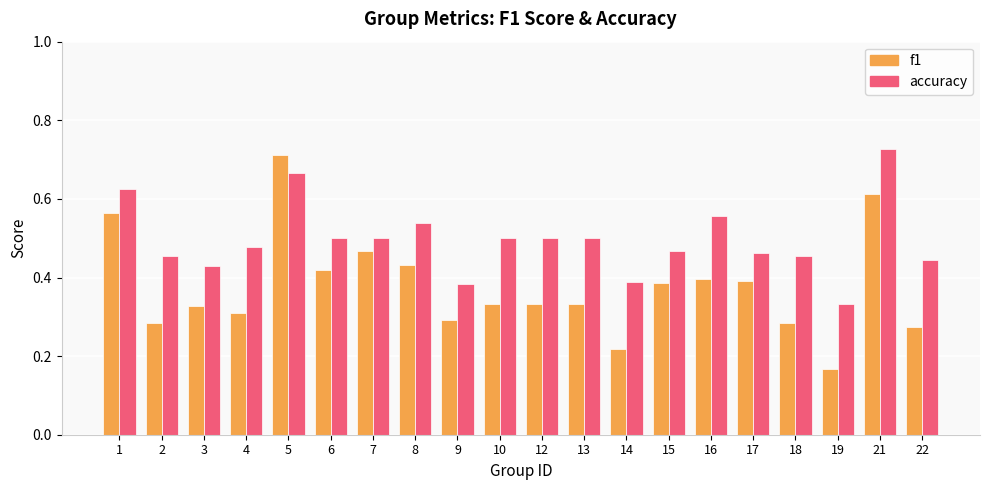

Which series has the widest spread of values?

f1